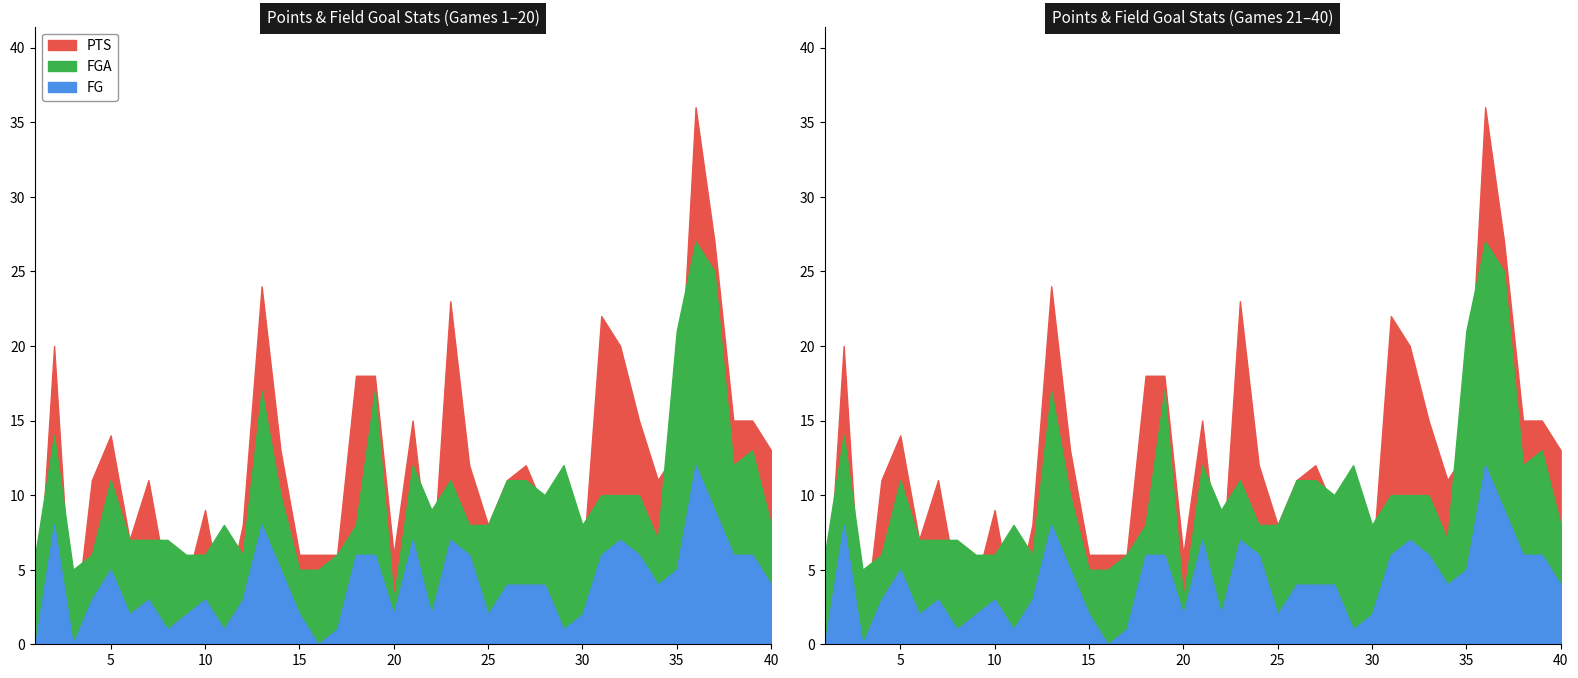

Read the FG value at 35.

5